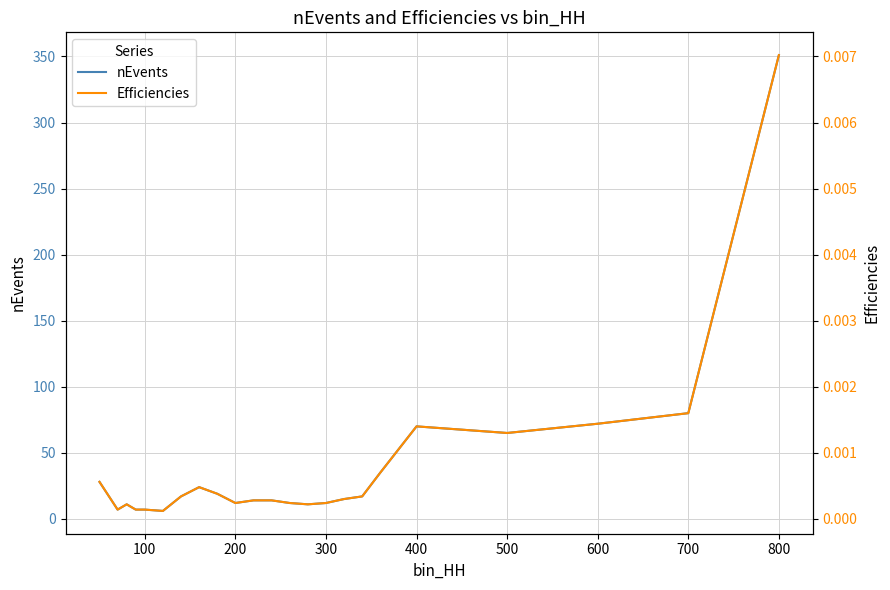

What is the highest value of the nEvents series?

351